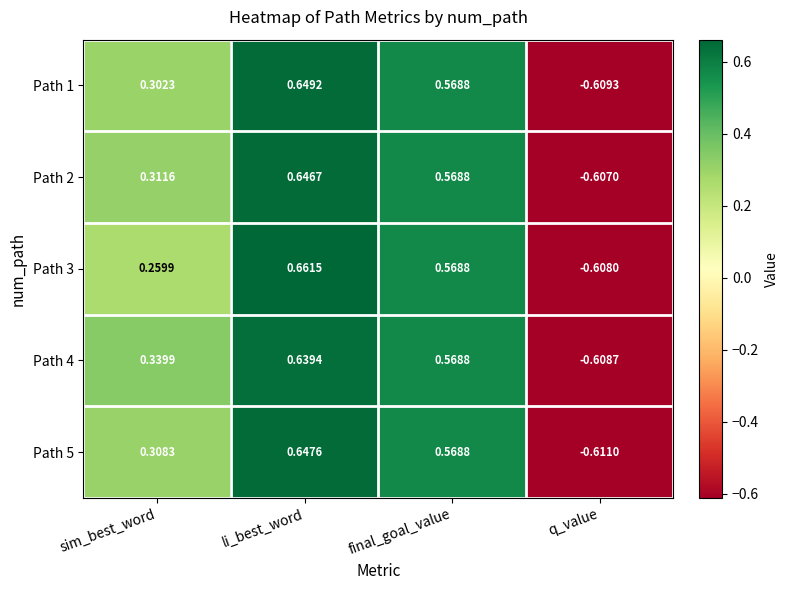

At which label does Path 1 reach its minimum?

q_value